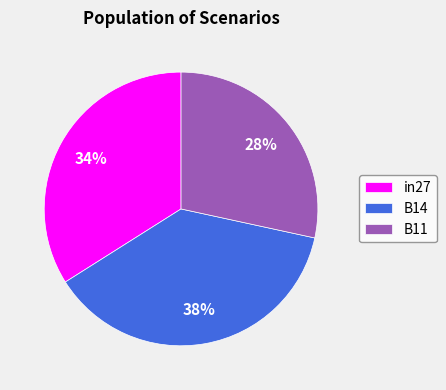

Is the sum of in27 and B11 greater than half?

Yes